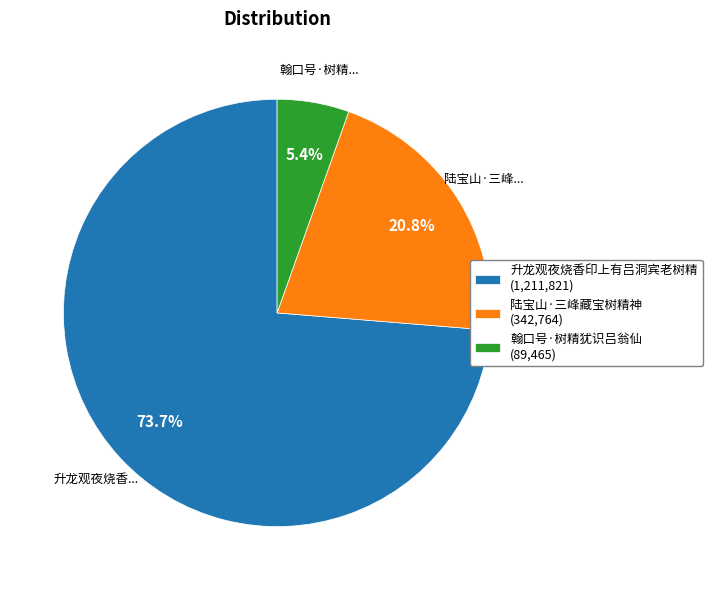

Which slice is the smallest?

翰口号·树精犹识吕翁仙